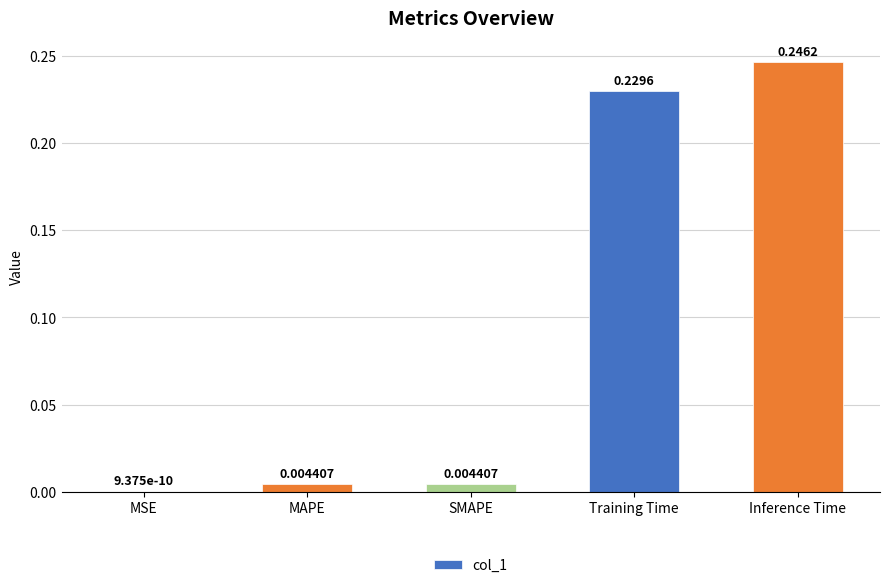

Between Inference Time and SMAPE, which is larger?

Inference Time